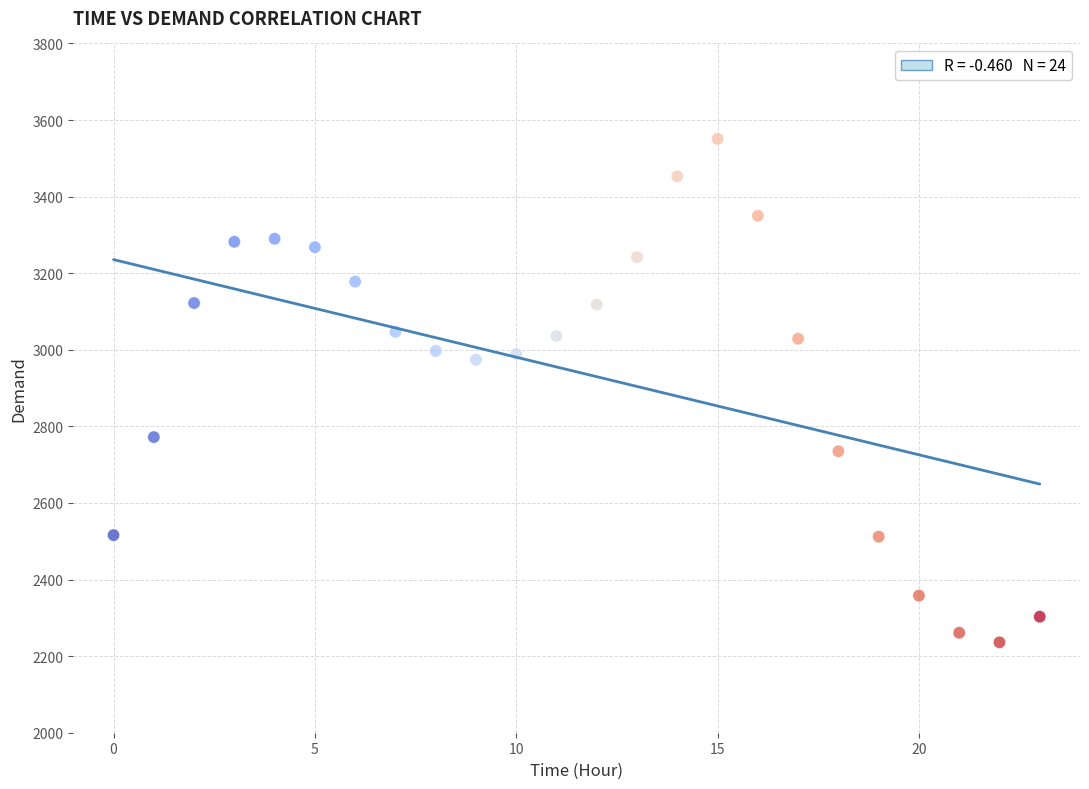

What is the range of Y values (max minus min)?

1315